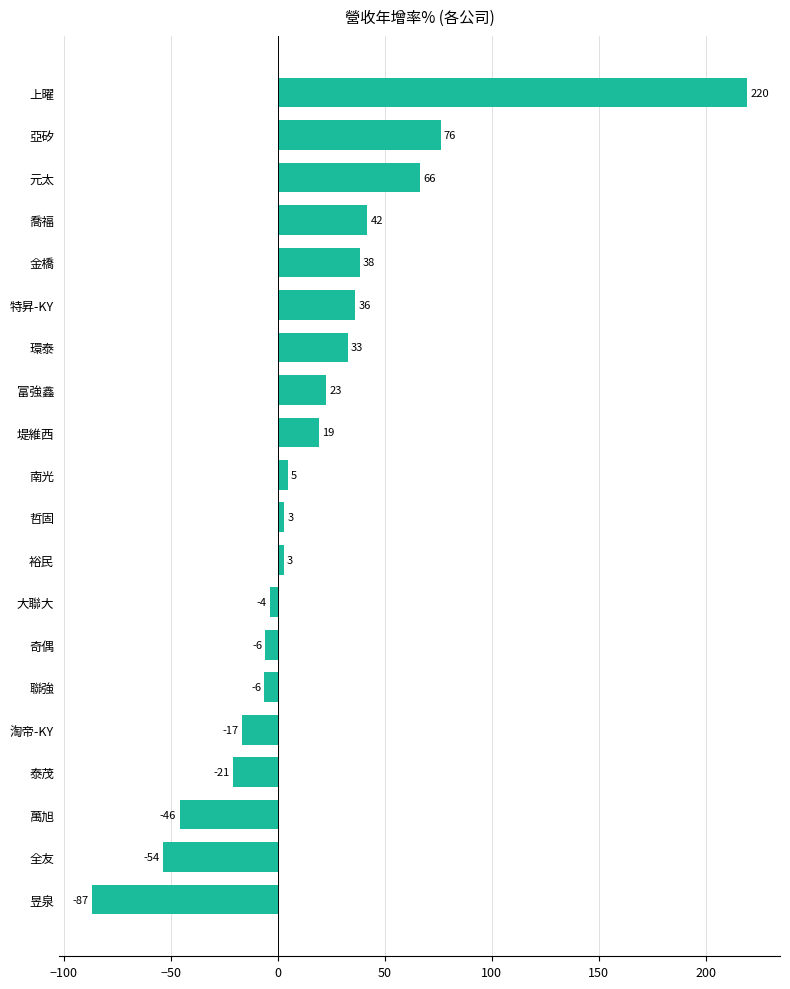

Between 哲固 and 聯強, which is larger?

哲固